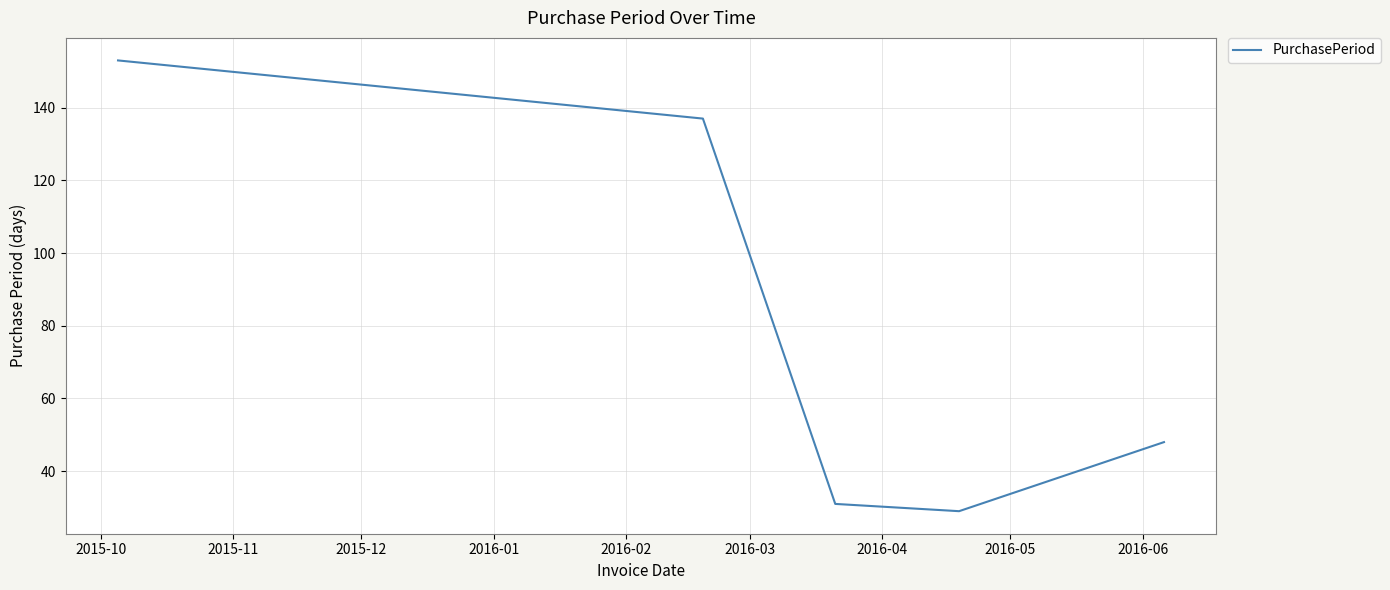

True or false: the data has more than 0 interior local peaks.

False